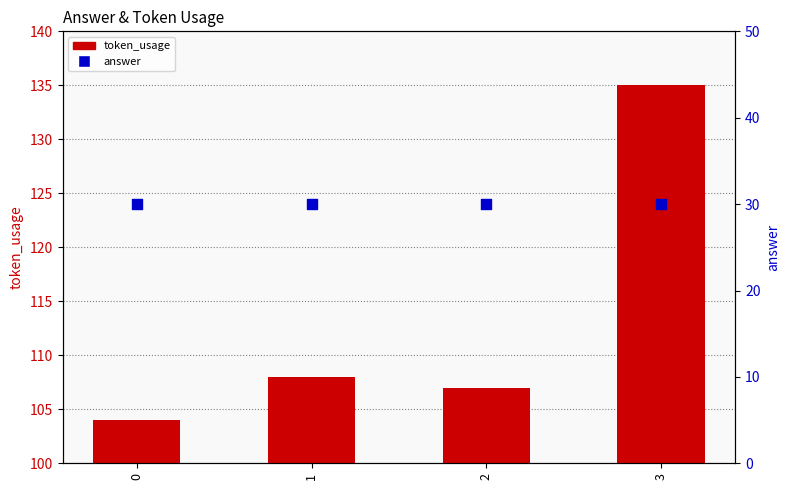

At which category is the sum across all series the highest?

3